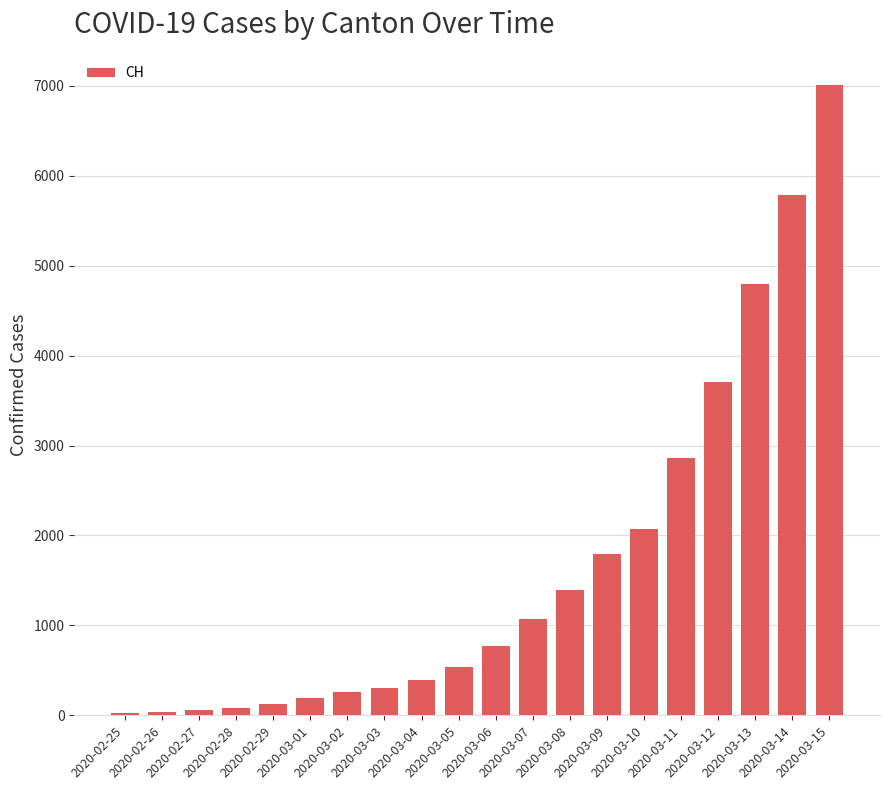

What is the difference between the second highest and minimum values?

5752